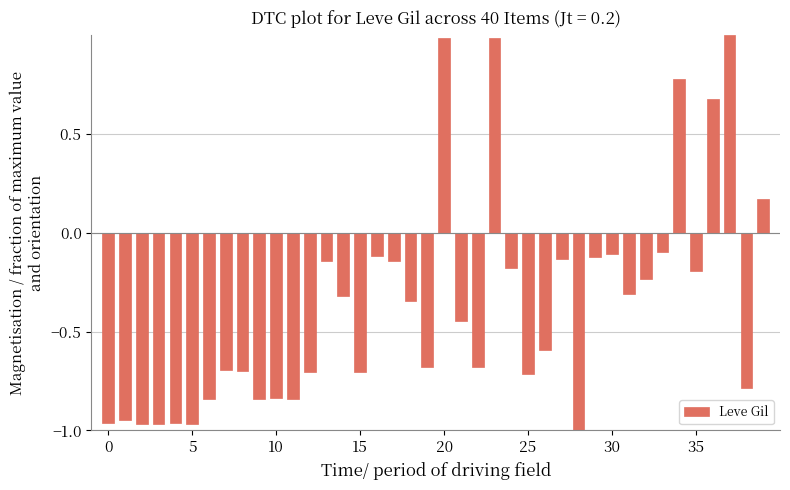

What is the greatest value displayed?

1.0